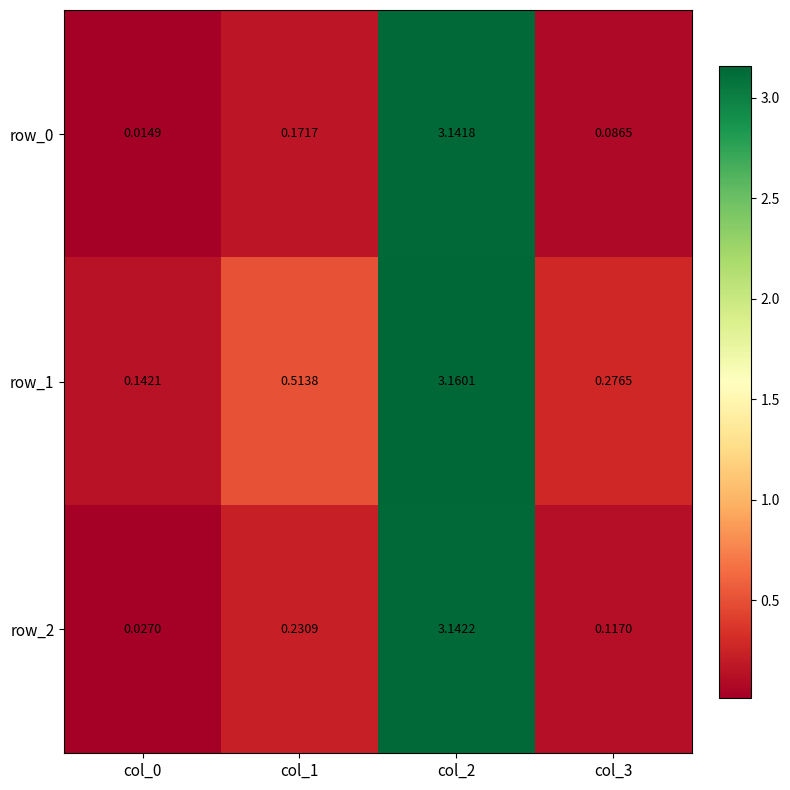

Is it true that row_0 equals 0.3 at col_1?

False